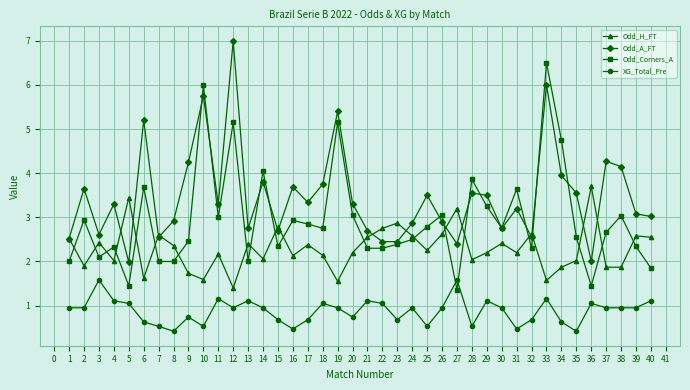

True or false: XG_Total_Pre and Odd_Corners_A cross at least once.

True